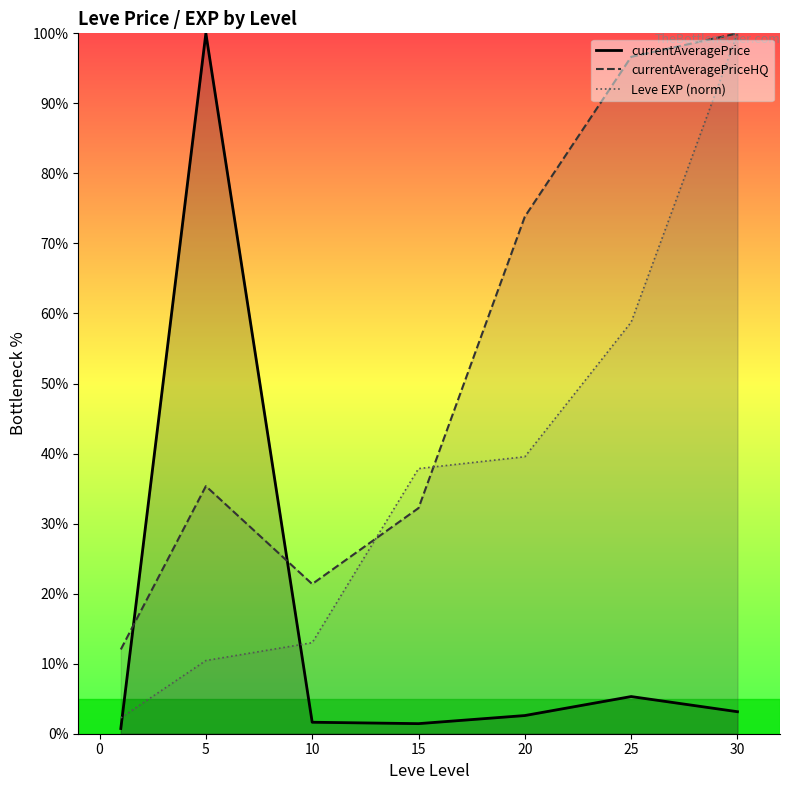

Where is the first local minimum for currentAveragePrice?

15